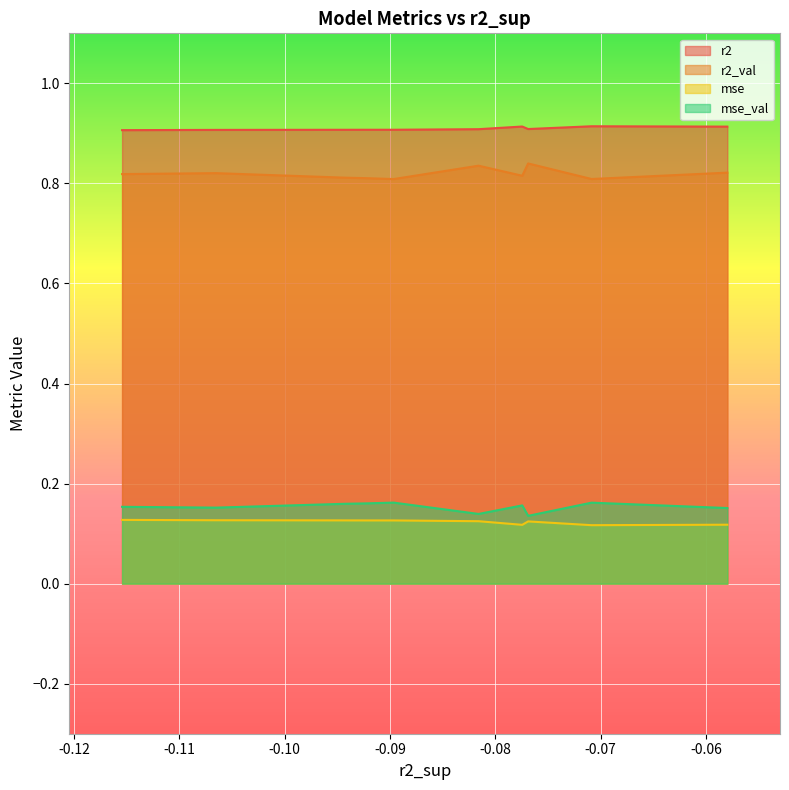

Reading left to right, transcribe all the data shown in this chart.

r2: model_6_17_7=0.9	model_6_17_9=0.9	model_6_17_0=0.9	model_6_17_8=0.9	model_6_17_1=0.9	model_6_17_6=0.9	model_6_17_5=0.9	model_6_17_4=0.9	model_6_17_3=0.9	model_6_17_2=0.9
r2_val: model_6_17_7=0.8	model_6_17_9=0.8	model_6_17_0=0.8	model_6_17_8=0.8	model_6_17_1=0.8	model_6_17_6=0.8	model_6_17_5=0.8	model_6_17_4=0.8	model_6_17_3=0.8	model_6_17_2=0.8
mse: model_6_17_7=0.1	model_6_17_9=0.1	model_6_17_0=0.1	model_6_17_8=0.1	model_6_17_1=0.1	model_6_17_6=0.1	model_6_17_5=0.1	model_6_17_4=0.1	model_6_17_3=0.1	model_6_17_2=0.1
mse_val: model_6_17_7=0.2	model_6_17_9=0.2	model_6_17_0=0.1	model_6_17_8=0.2	model_6_17_1=0.1	model_6_17_6=0.2	model_6_17_5=0.2	model_6_17_4=0.2	model_6_17_3=0.2	model_6_17_2=0.2